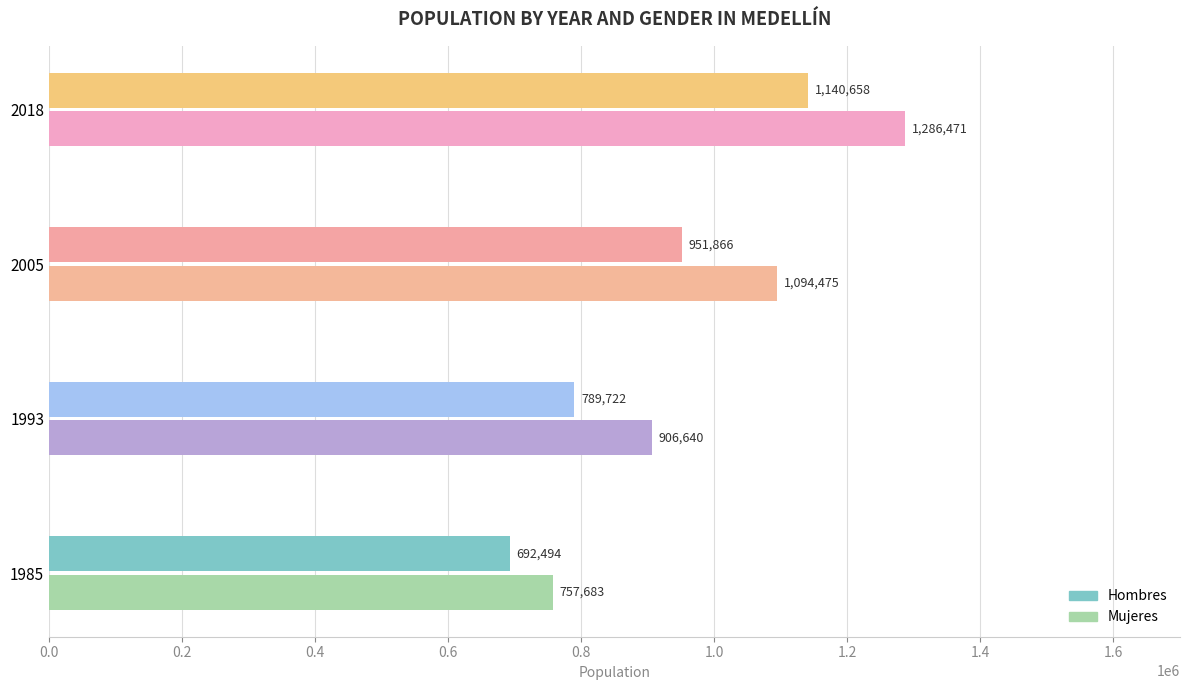

Is it true that Hombres equals 286649 at 2005?

False